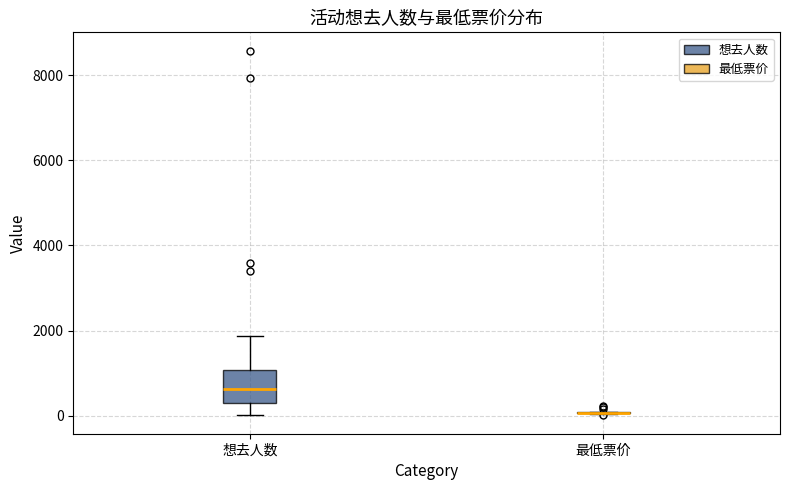

Which box is the tallest, from its lower edge to its upper edge?

想去人数